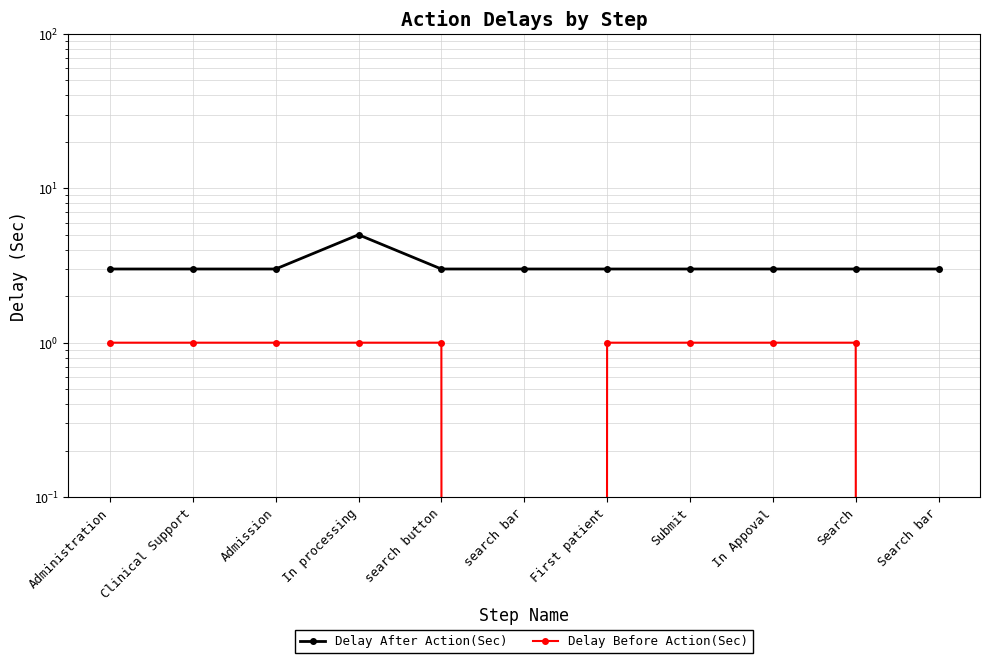

Count the Delay Before Action(Sec) values in the range 1 to 2.

9